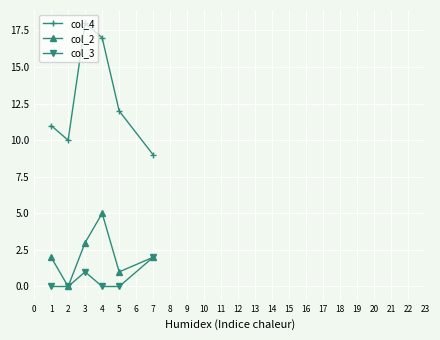

Read the col_4 value at 1.

11